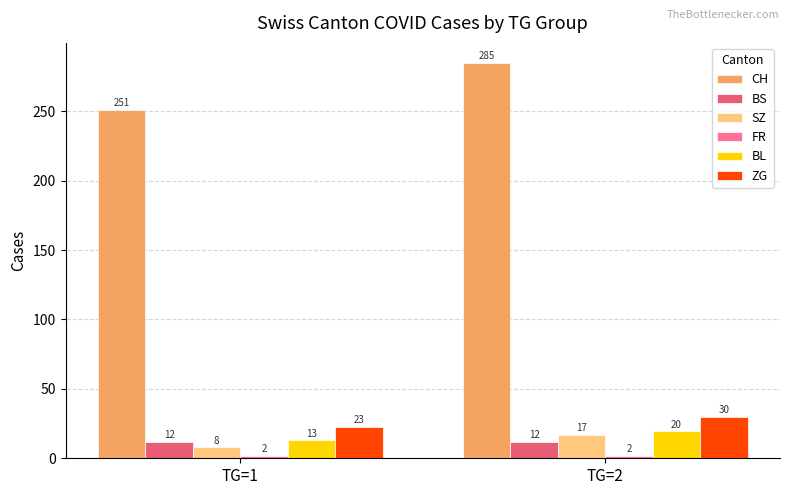

Read the SZ value at TG=2.

17.0